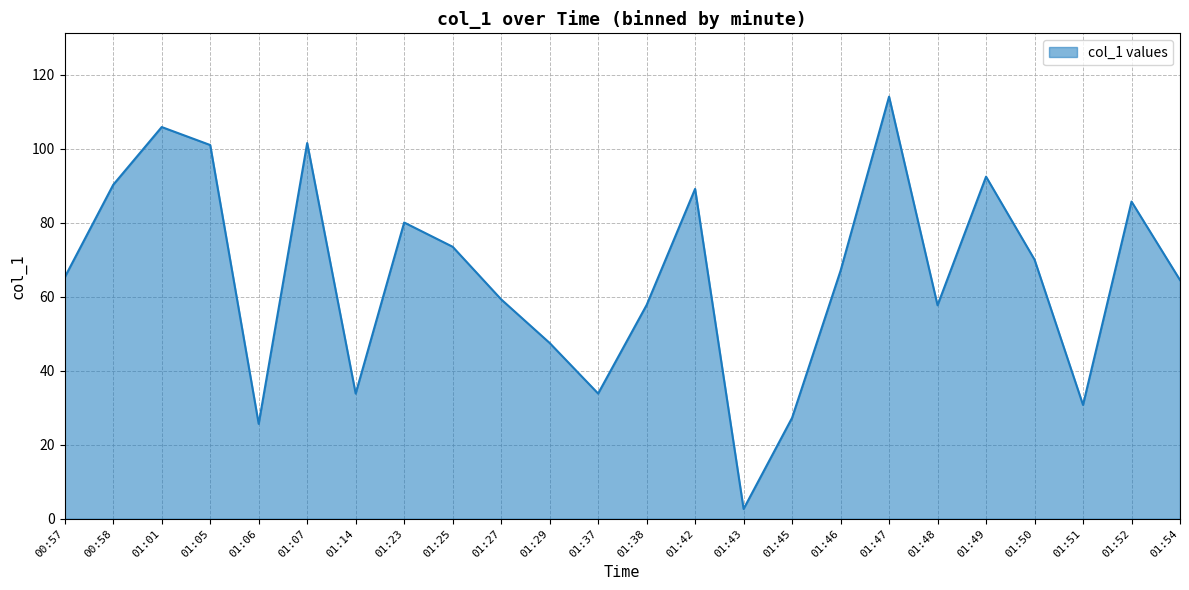

What is the maximum value shown in the chart?

114.1